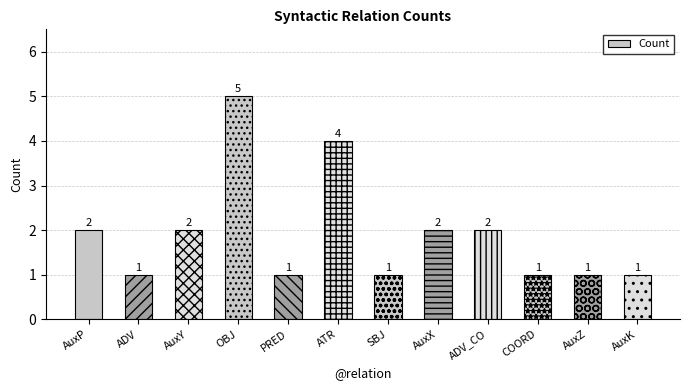

What is the difference between the values at AuxX and SBJ?

1